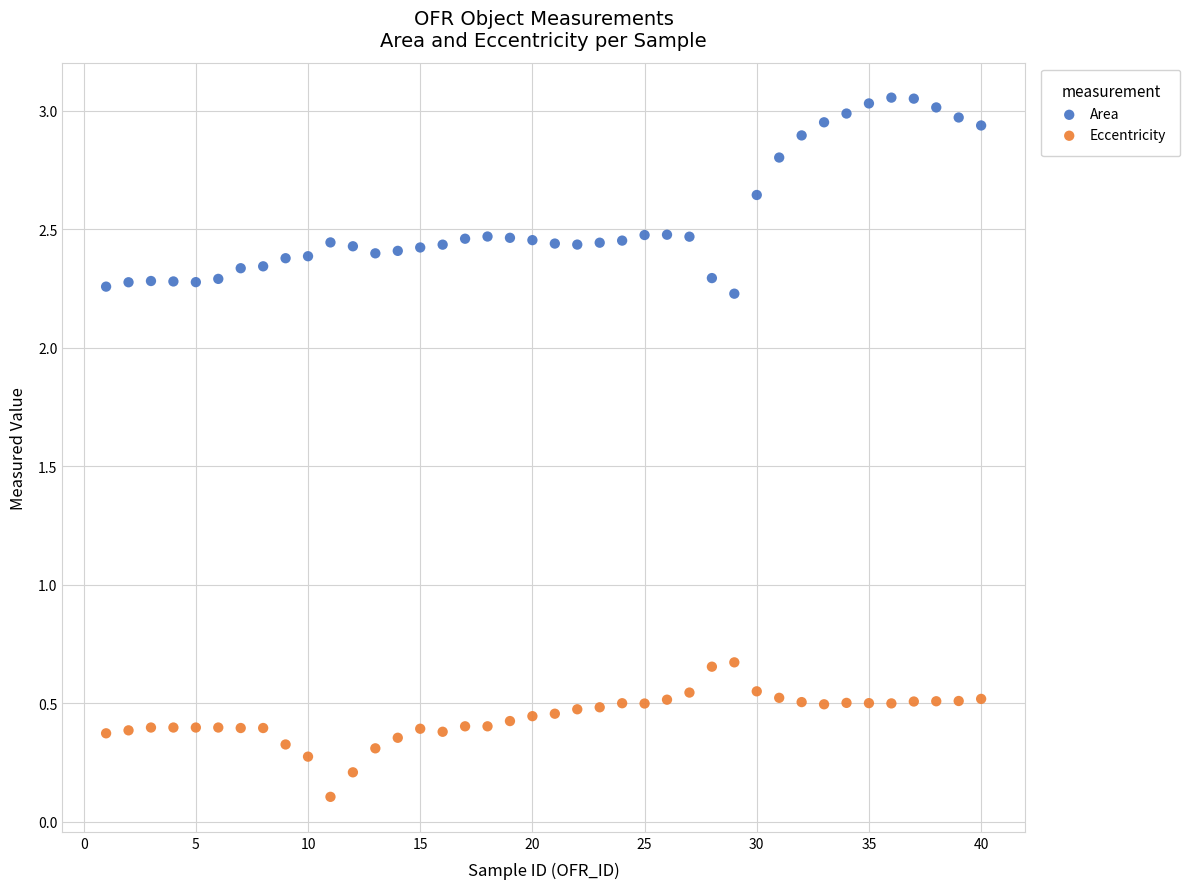

Which series has the widest spread of Y values?

Area